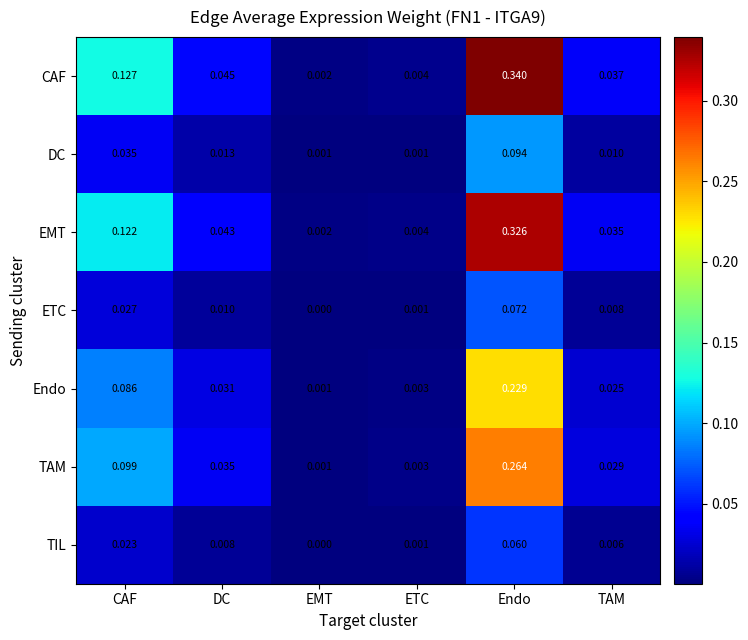

At which category is the sum across all series the highest?

Endo